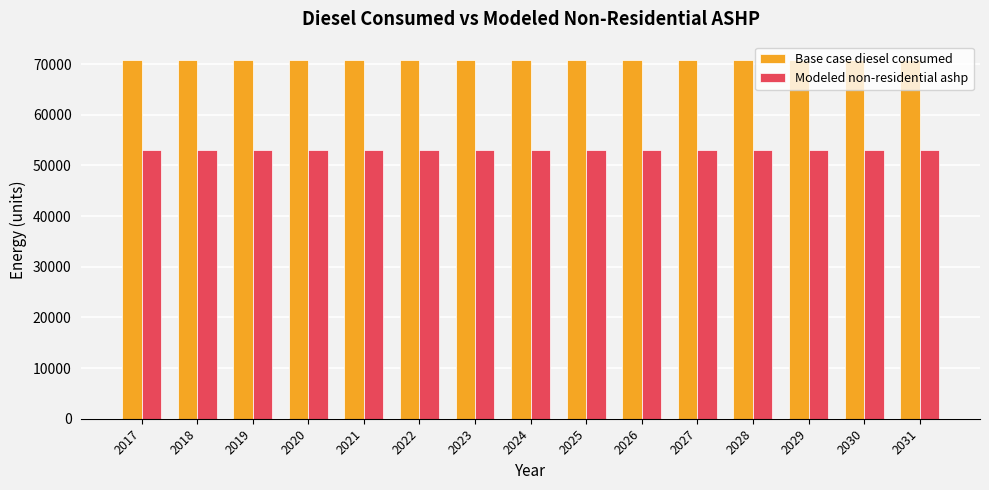

Reading left to right, list all the values displayed in this chart.

Base case diesel consumed: 2017=70892.6	2018=70892.6	2019=70892.6	2020=70892.6	2021=70892.6	2022=70892.6	2023=70892.6	2024=70892.6	2025=70892.6	2026=70892.6	2027=70892.6	2028=70892.6	2029=70892.6	2030=70892.6	2031=70892.6
Modeled non-residential ashp: 2017=52968.0	2018=52968.0	2019=52968.0	2020=52968.0	2021=52968.0	2022=52968.0	2023=52968.0	2024=52968.0	2025=52968.0	2026=52968.0	2027=52968.0	2028=52968.0	2029=52968.0	2030=52968.0	2031=52968.0